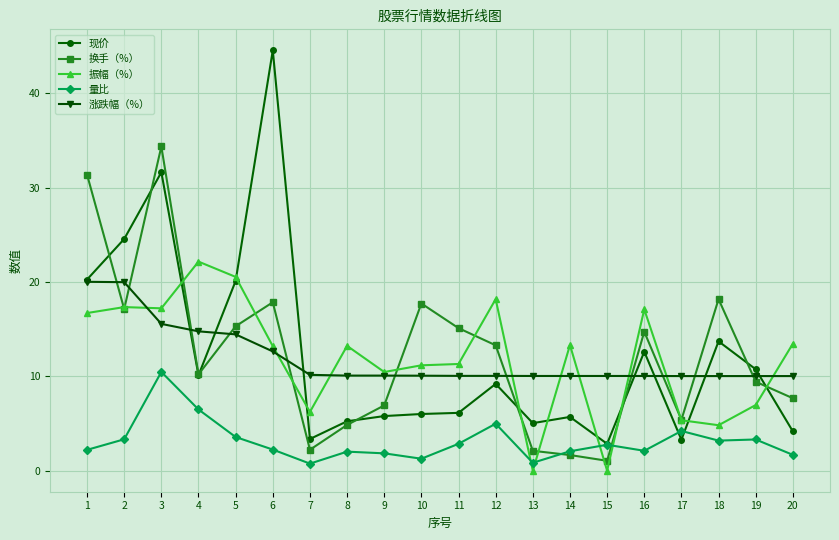

True or false: 涨跌幅（%） and 量比 cross at least once.

False